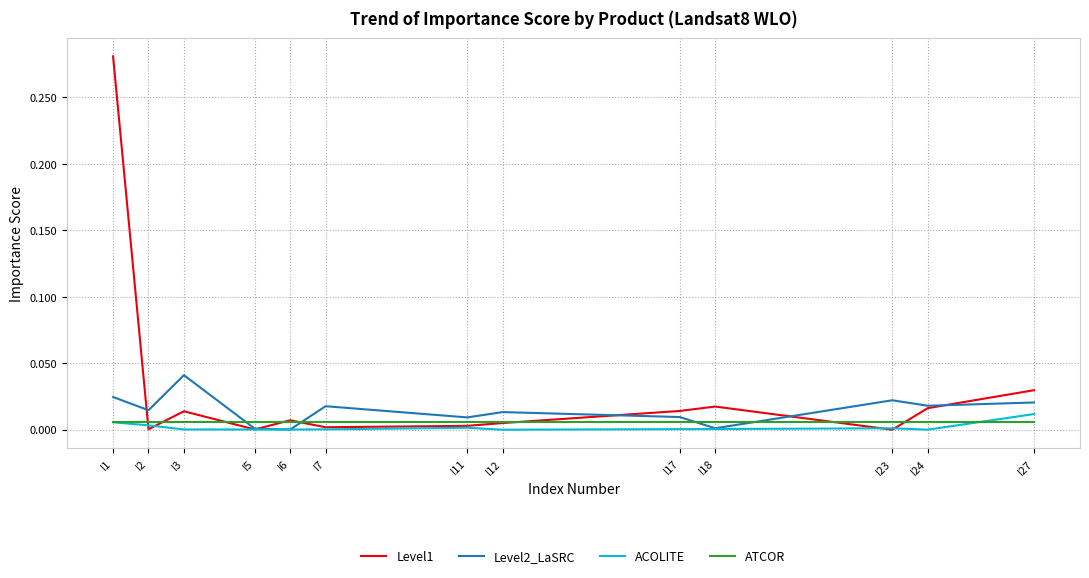

What is the total value across all series at I27?

0.1